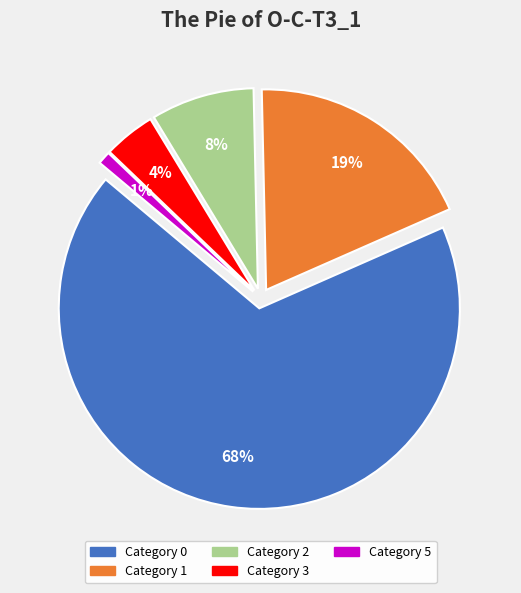

Combined, what portion of the pie is 1 and 2?

27.1%